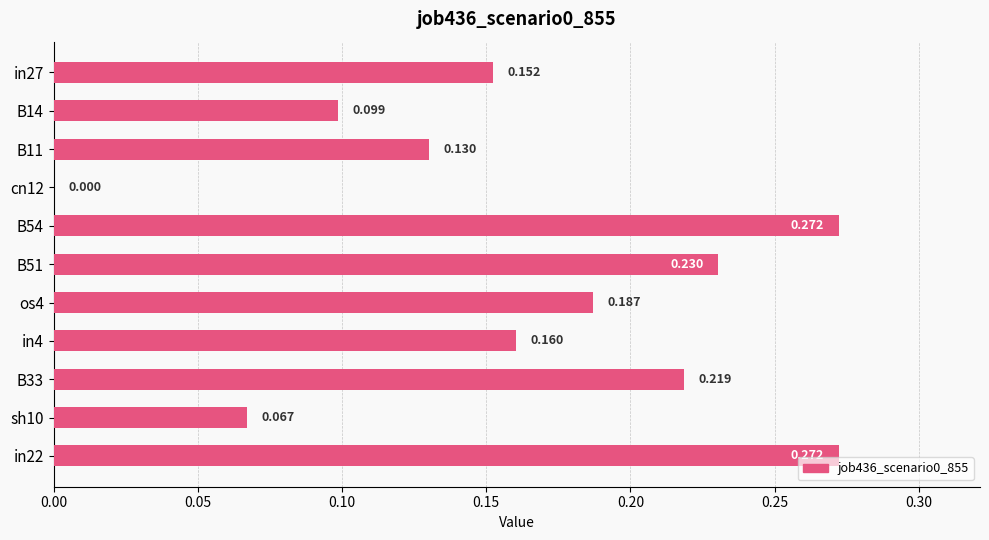

Are the bars horizontal?

Yes